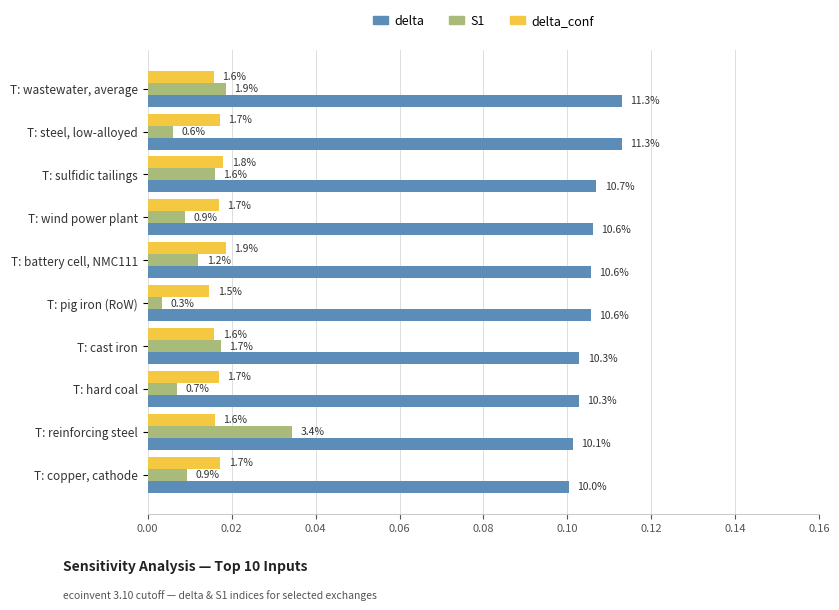

What is the sum of all delta values?

1.1